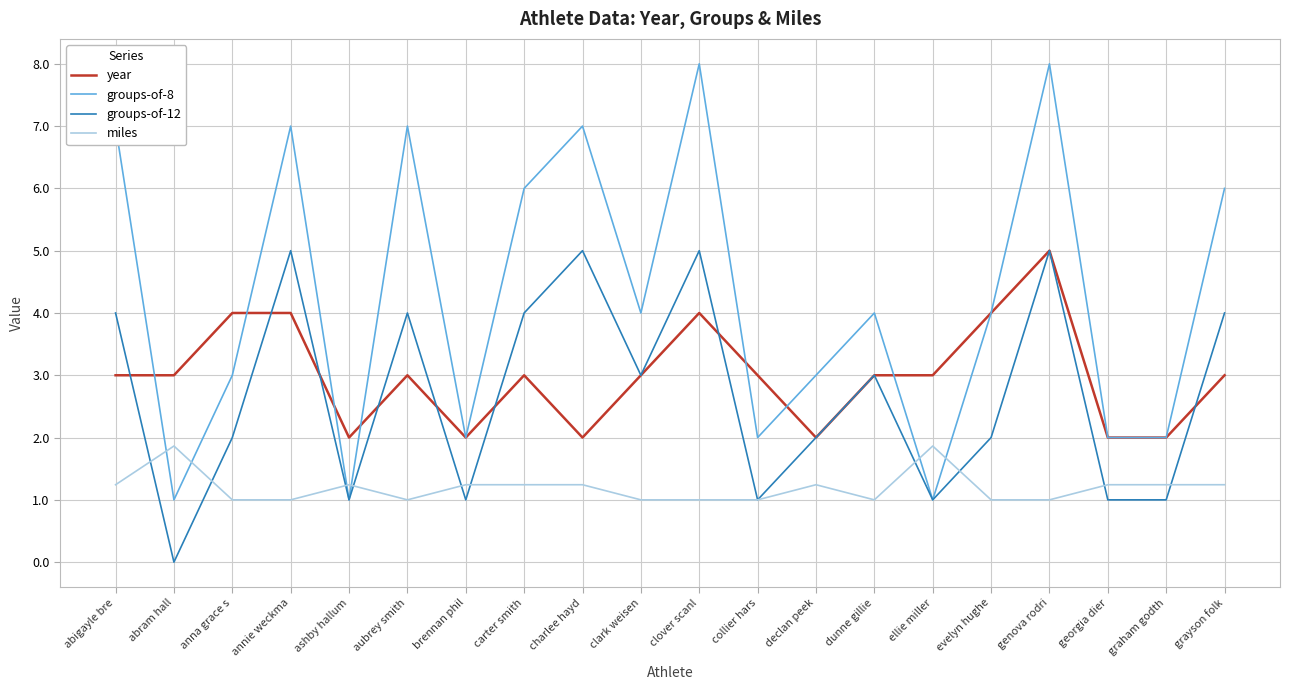

Reading left to right, what are all the values shown in this chart?

year: abigayle bre=3.0	abram hall=3.0	anna grace s=4.0	annie weckma=4.0	ashby hallum=2.0	aubrey smith=3.0	brennan phil=2.0	carter smith=3.0	charlee hayd=2.0	clark weisen=3.0	clover scanl=4.0	collier hars=3.0	declan peek=2.0	dunne gillie=3.0	ellie miller=3.0	evelyn hughe=4.0	genova rodri=5.0	georgia dier=2.0	graham godth=2.0	grayson folk=3.0
groups-of-8: abigayle bre=7.0	abram hall=1.0	anna grace s=3.0	annie weckma=7.0	ashby hallum=1.0	aubrey smith=7.0	brennan phil=2.0	carter smith=6.0	charlee hayd=7.0	clark weisen=4.0	clover scanl=8.0	collier hars=2.0	declan peek=3.0	dunne gillie=4.0	ellie miller=1.0	evelyn hughe=4.0	genova rodri=8.0	georgia dier=2.0	graham godth=2.0	grayson folk=6.0
groups-of-12: abigayle bre=4.0	abram hall=0.0	anna grace s=2.0	annie weckma=5.0	ashby hallum=1.0	aubrey smith=4.0	brennan phil=1.0	carter smith=4.0	charlee hayd=5.0	clark weisen=3.0	clover scanl=5.0	collier hars=1.0	declan peek=2.0	dunne gillie=3.0	ellie miller=1.0	evelyn hughe=2.0	genova rodri=5.0	georgia dier=1.0	graham godth=1.0	grayson folk=4.0
miles: abigayle bre=1.2	abram hall=1.9	anna grace s=1.0	annie weckma=1.0	ashby hallum=1.2	aubrey smith=1.0	brennan phil=1.2	carter smith=1.2	charlee hayd=1.2	clark weisen=1.0	clover scanl=1.0	collier hars=1.0	declan peek=1.2	dunne gillie=1.0	ellie miller=1.9	evelyn hughe=1.0	genova rodri=1.0	georgia dier=1.2	graham godth=1.2	grayson folk=1.2